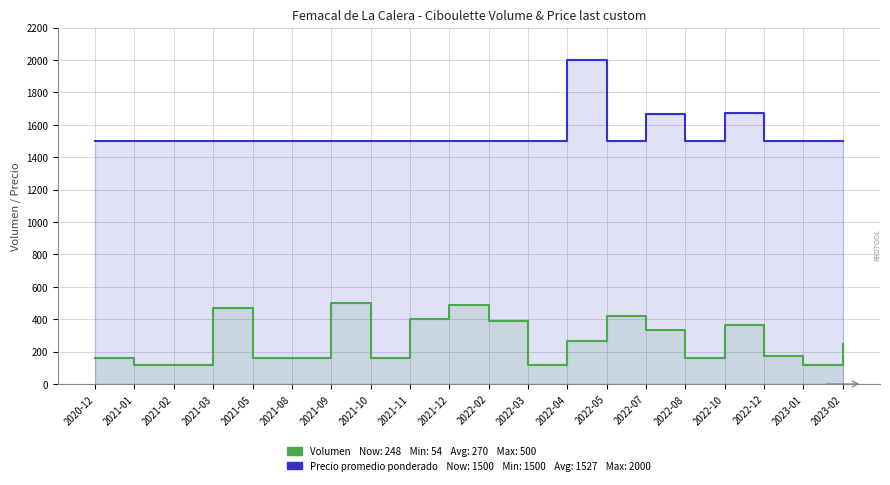

List the series in order of their overall mean, highest first.

Precio promedio ponderado, Volumen